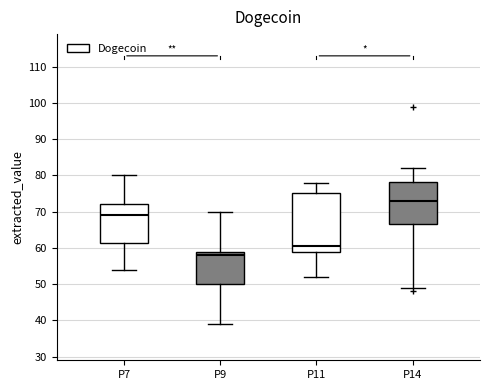

Reading left to right, read every box against the y-axis: the position of its median line, the range the box covers, and the ends of its whiskers. The values are not printed on the chart, so give them approximately, as read against the axis.

P7: median 69, box 61 to 72, whiskers 54 to 80
P9: median 58, box 50 to 59, whiskers 39 to 70
P11: median 61, box 59 to 75, whiskers 52 to 78
P14: median 73, box 67 to 78, whiskers 49 to 82